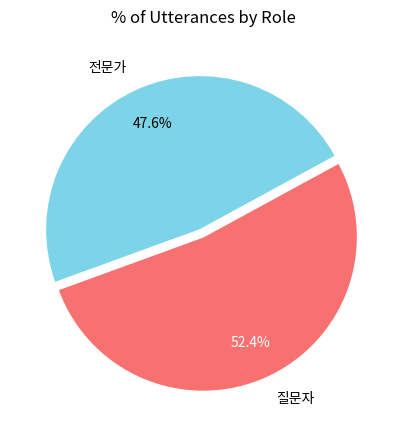

Is 전문가 the majority of the pie?

No